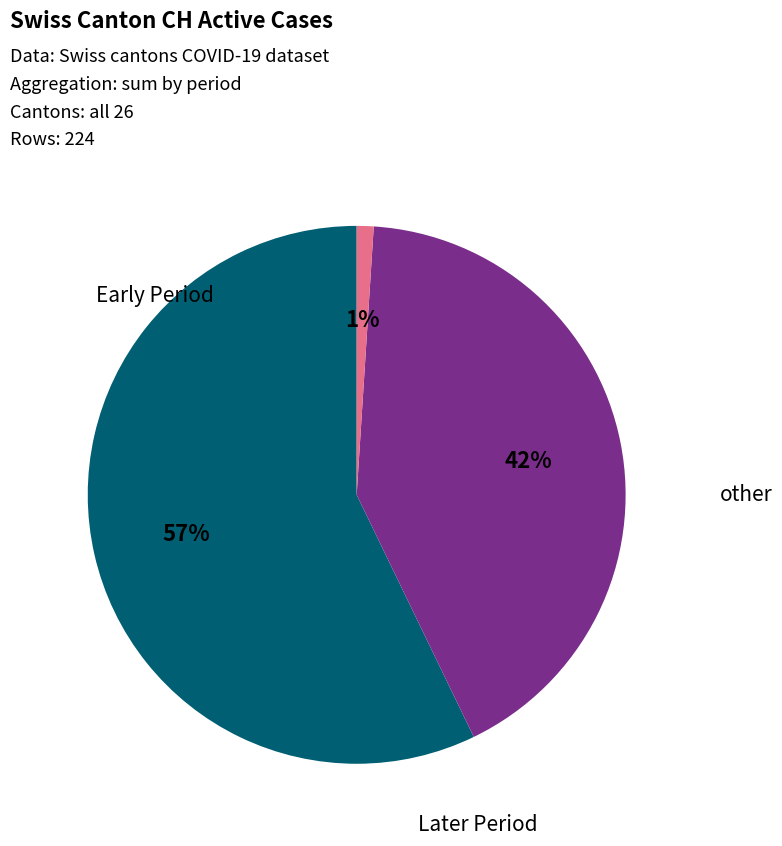

Is there a majority slice in this chart?

Yes